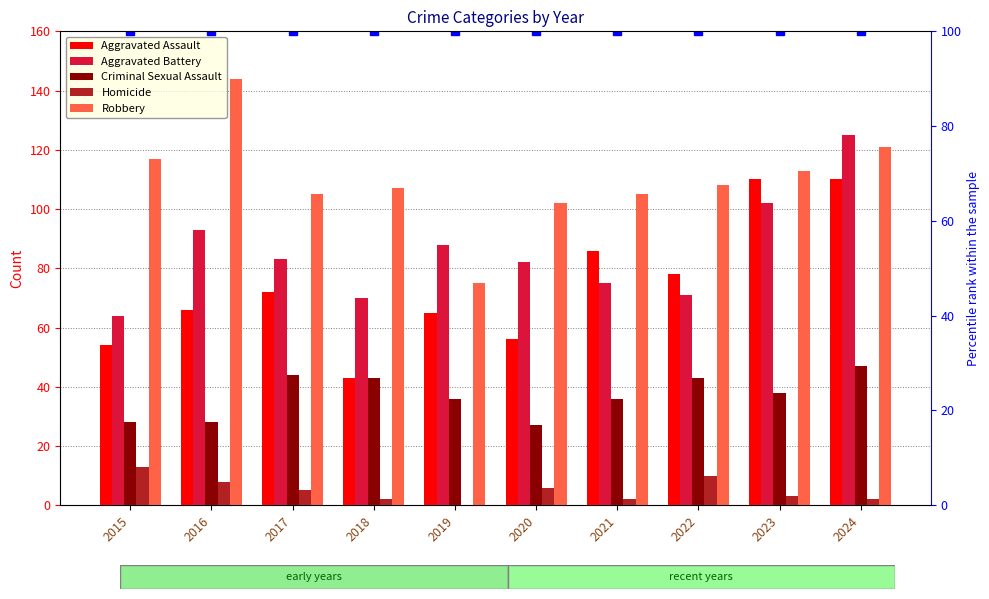

Reading left to right, transcribe all the data shown in this chart.

Aggravated Assault: 54	66	72	43	65	56	86	78	110	110
Aggravated Battery: 64	93	83	70	88	82	75	71	102	125
Criminal Sexual Assault: 28	28	44	43	36	27	36	43	38	47
Homicide: 13	8	5	2	0	6	2	10	3	2
Robbery: 117	144	105	107	75	102	105	108	113	121